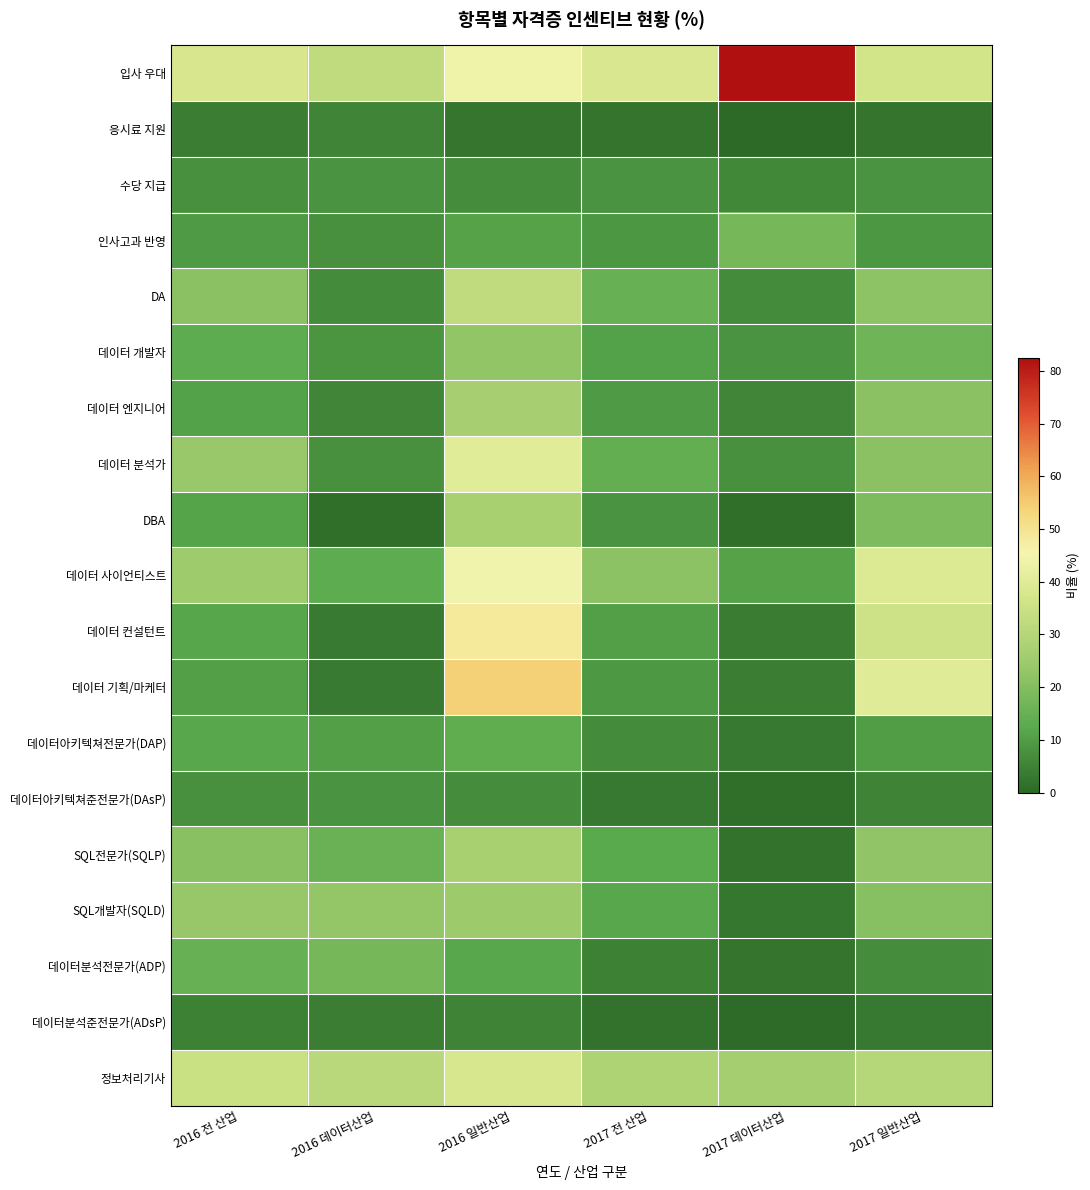

Which series has the widest spread of values?

데이터 기획/마케터